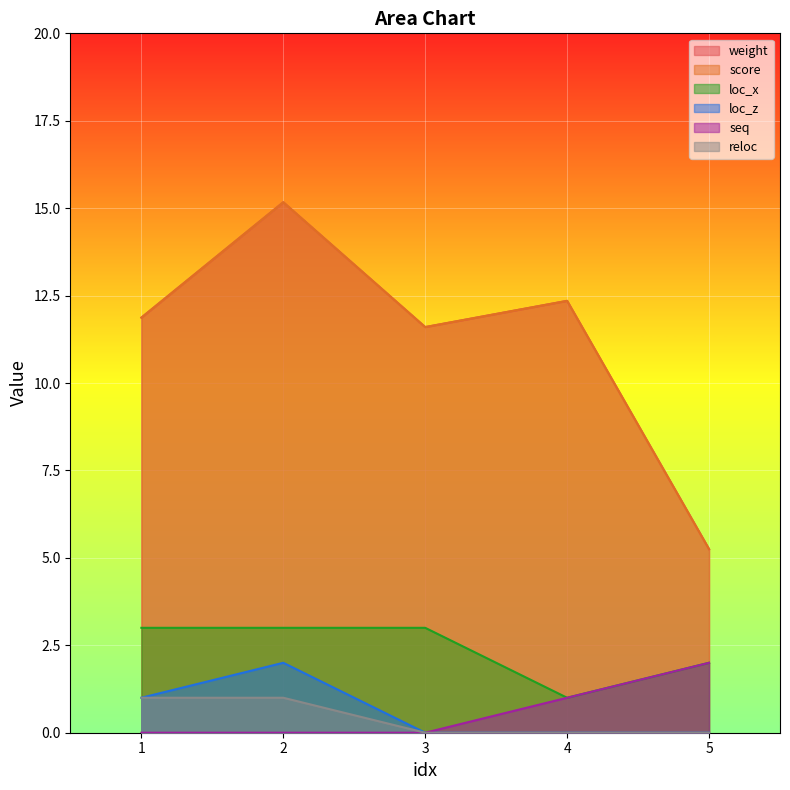

Which series has the largest range (max minus min)?

weight